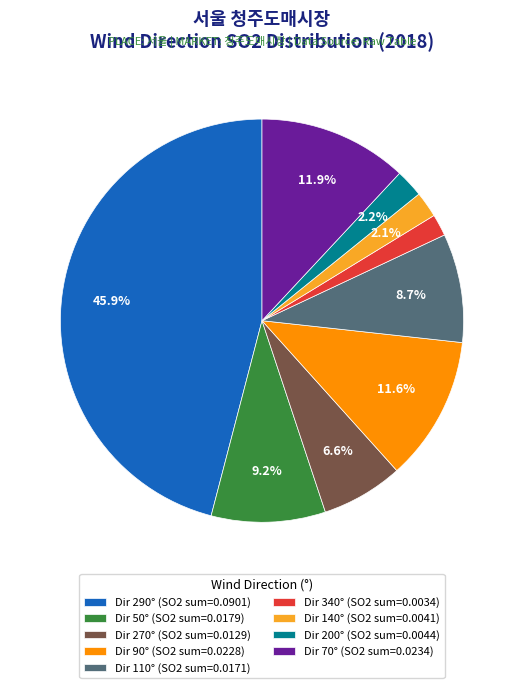

To the nearest percent, what is the average slice percentage?

11%